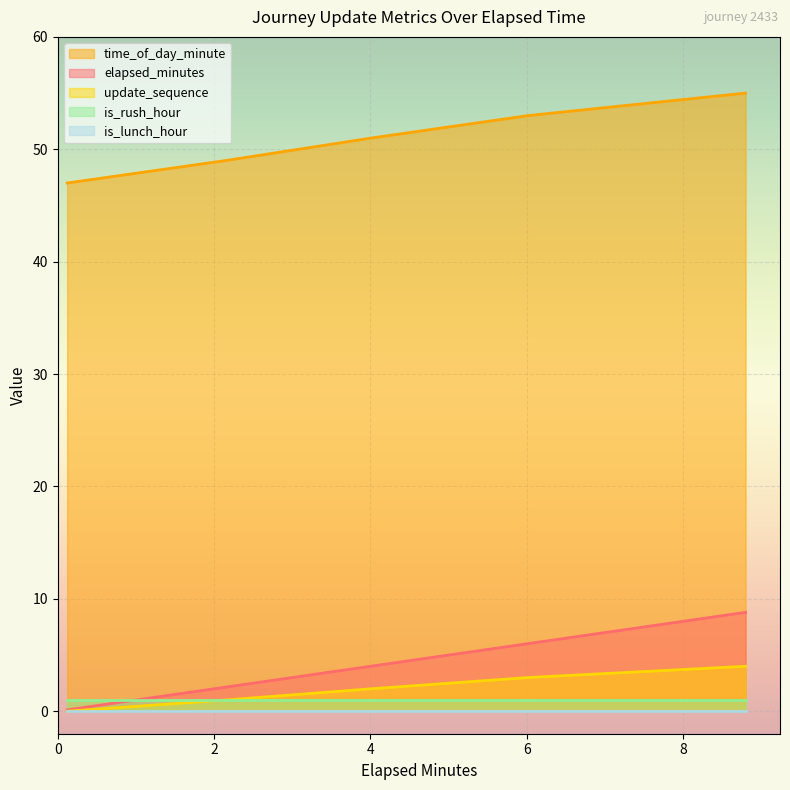

Count the number of data series in this chart.

5